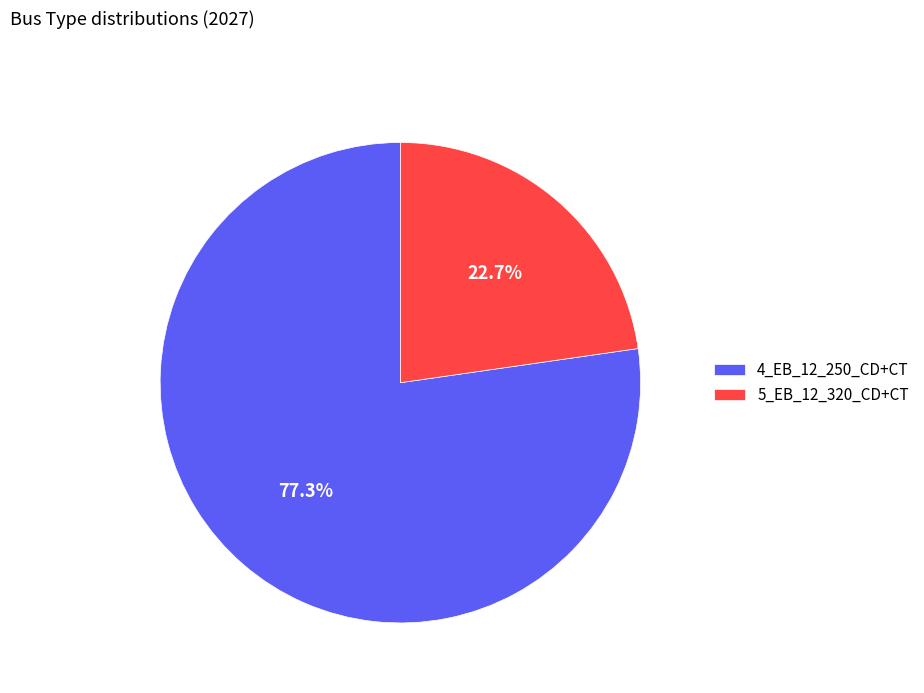

Does 4_EB_12_250_CD+CT represent more than half of the total?

Yes